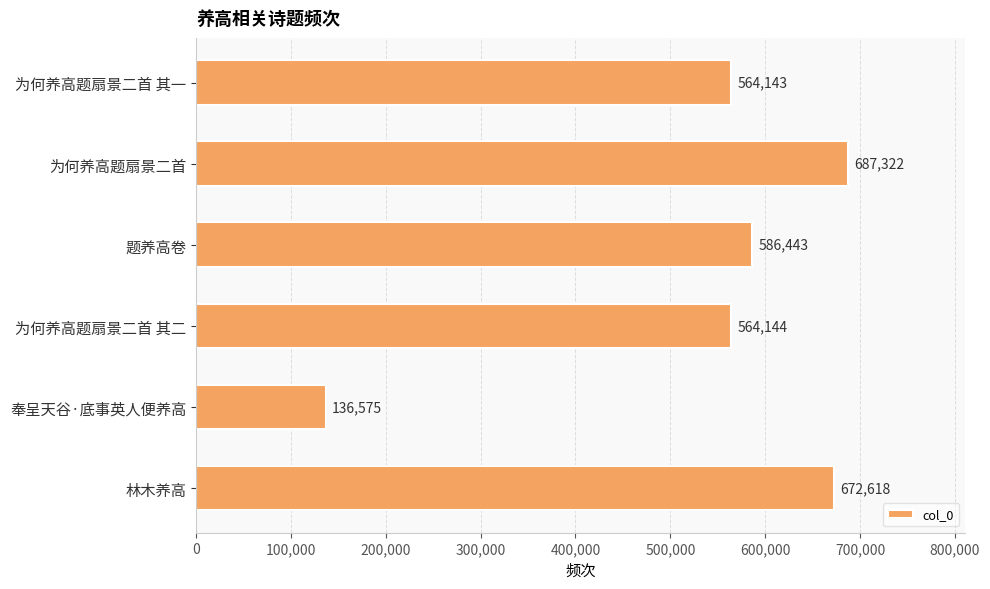

Does the chart contain any negative values?

No